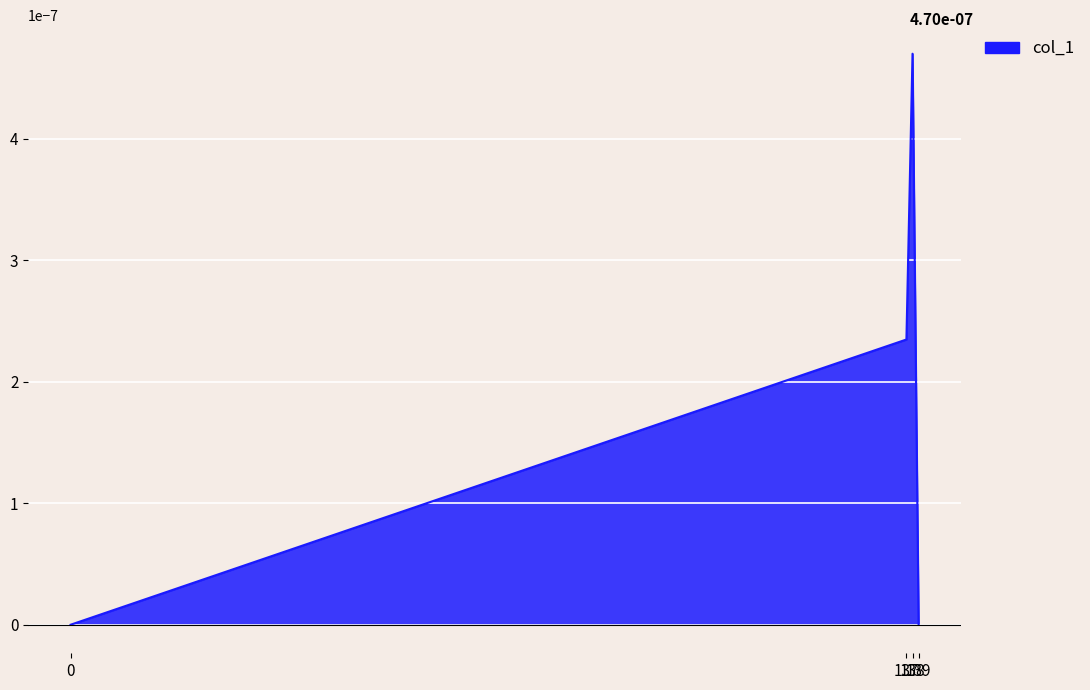

At which category does the chart reach its peak across all series?

138